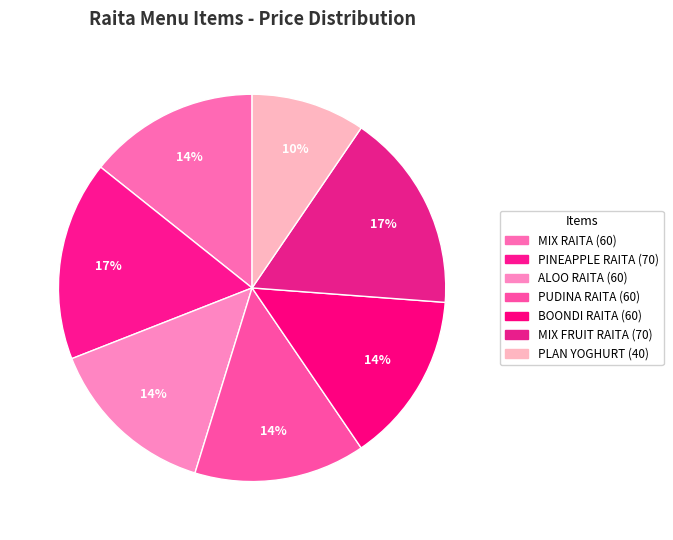

What is the ratio of the value at MIX FRUIT RAITA to the value at ALOO RAITA?

1.2